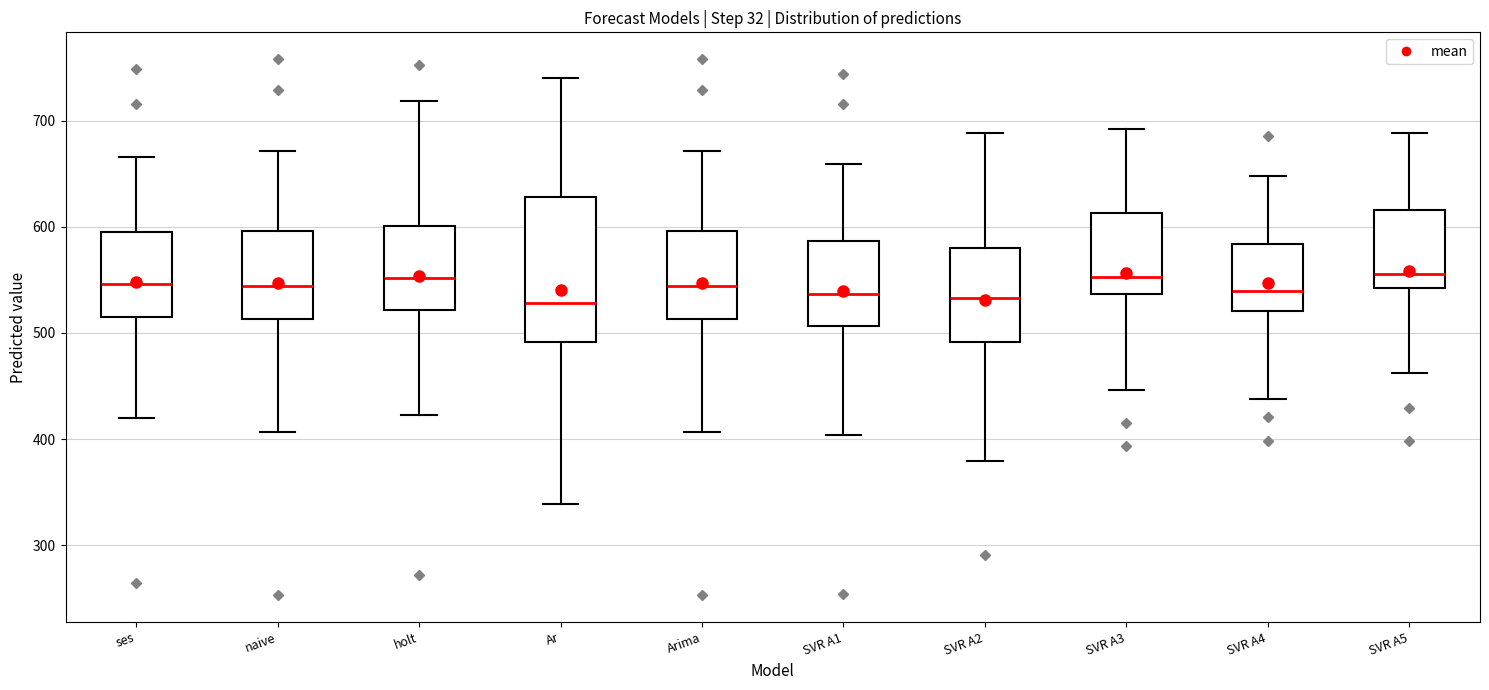

Where does the lower whisker of the box for ses end on the y-axis? The values are not printed on the chart, so give them approximately, as read against the axis.

420